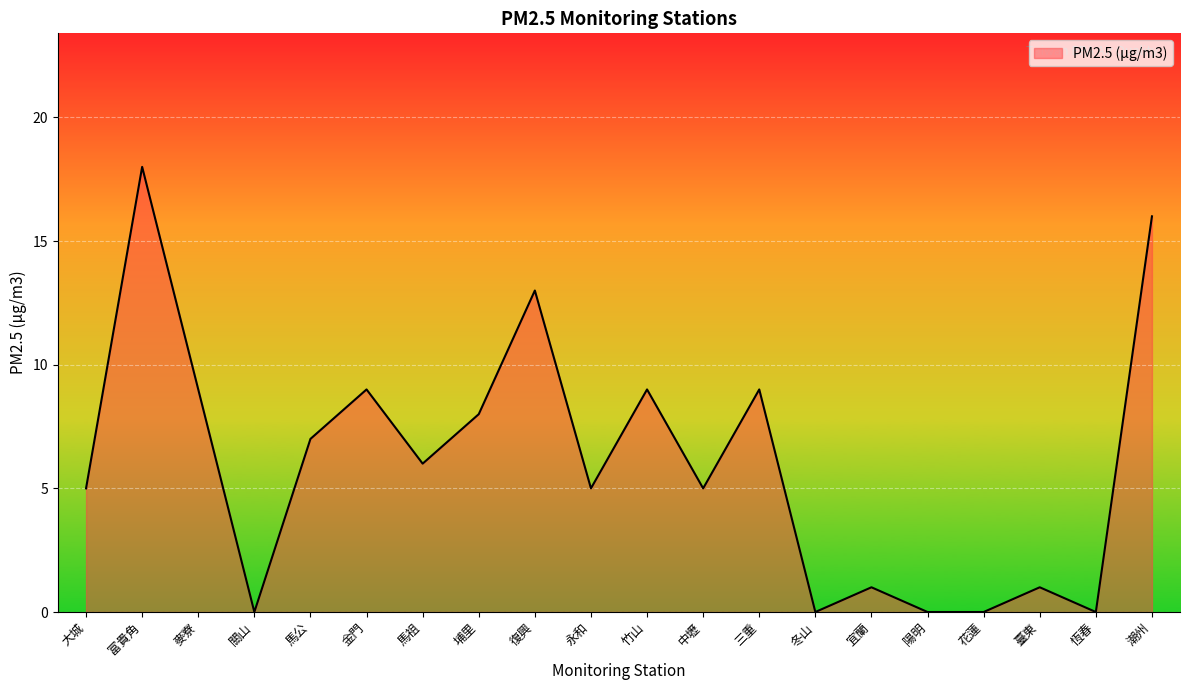

Which category has the highest value across all series?

富貴角